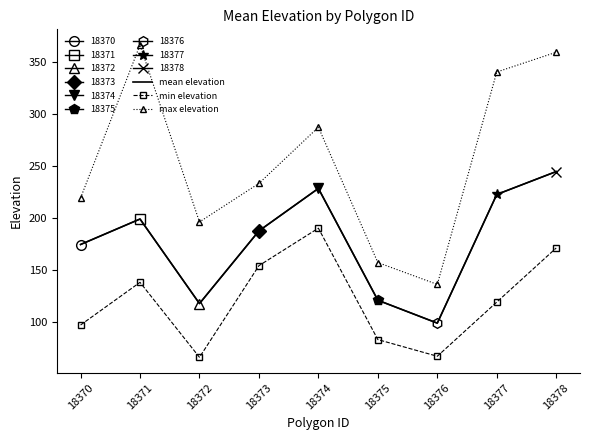

What is the approximate value of max elevation at 18375?

157.0